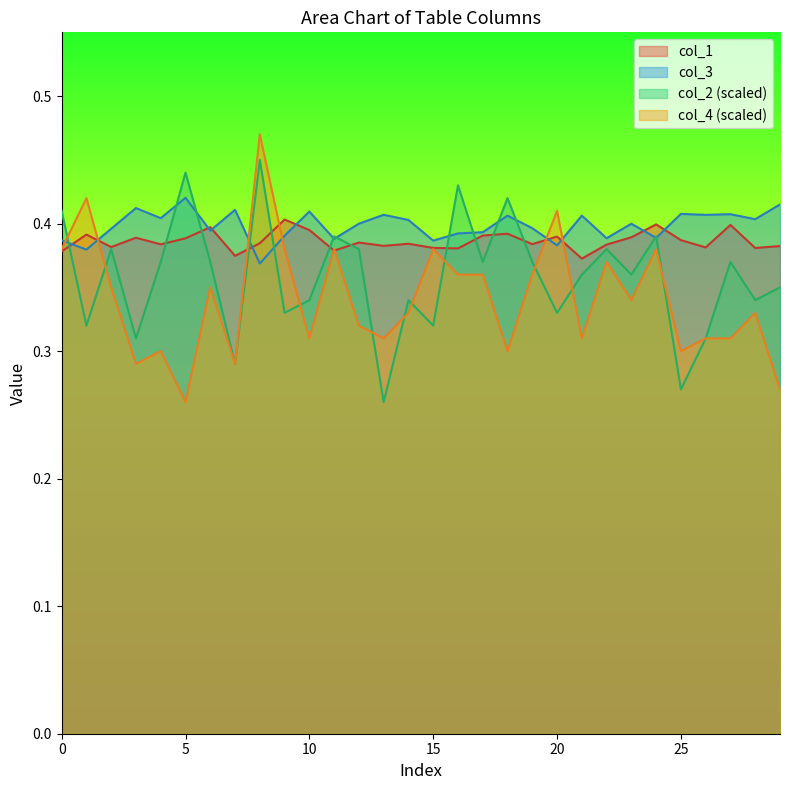

List the series in order of their peak value, highest first.

col_4 (scaled), col_2 (scaled), col_3, col_1